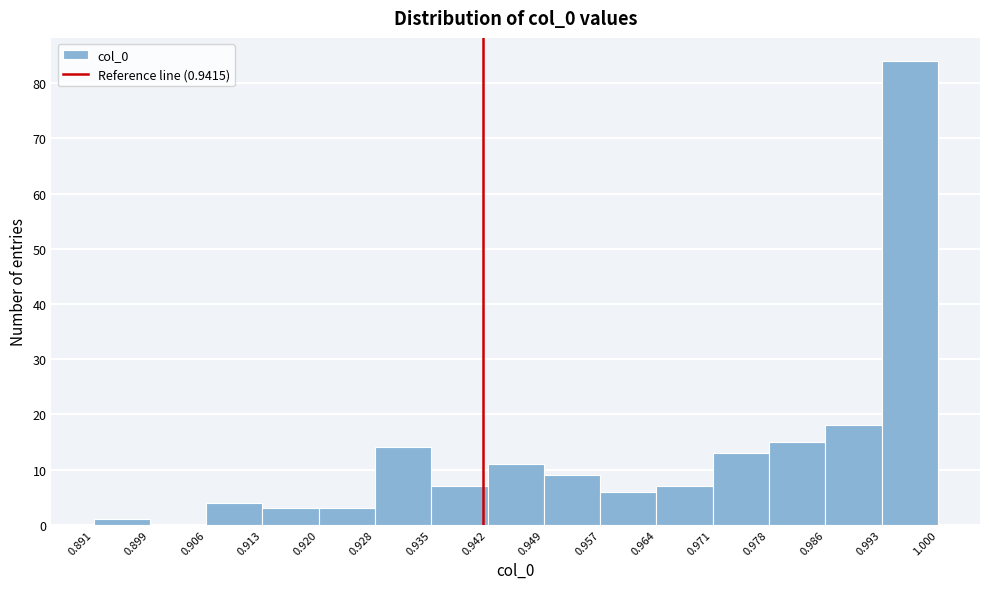

Reading left to right, transcribe this chart: for each bar, give the range it covers on the x-axis and its height. The values are not printed on the chart, so give them approximately, as read against the axis.

0.891 to 0.899: 1
0.899 to 0.906: 0
0.906 to 0.913: 4
0.913 to 0.920: 3
0.920 to 0.928: 3
0.928 to 0.935: 14
0.935 to 0.942: 7
0.942 to 0.949: 11
0.949 to 0.957: 9
0.957 to 0.964: 6
0.964 to 0.971: 7
0.971 to 0.978: 13
0.978 to 0.986: 15
0.986 to 0.993: 18
0.993 to 1.000: 84